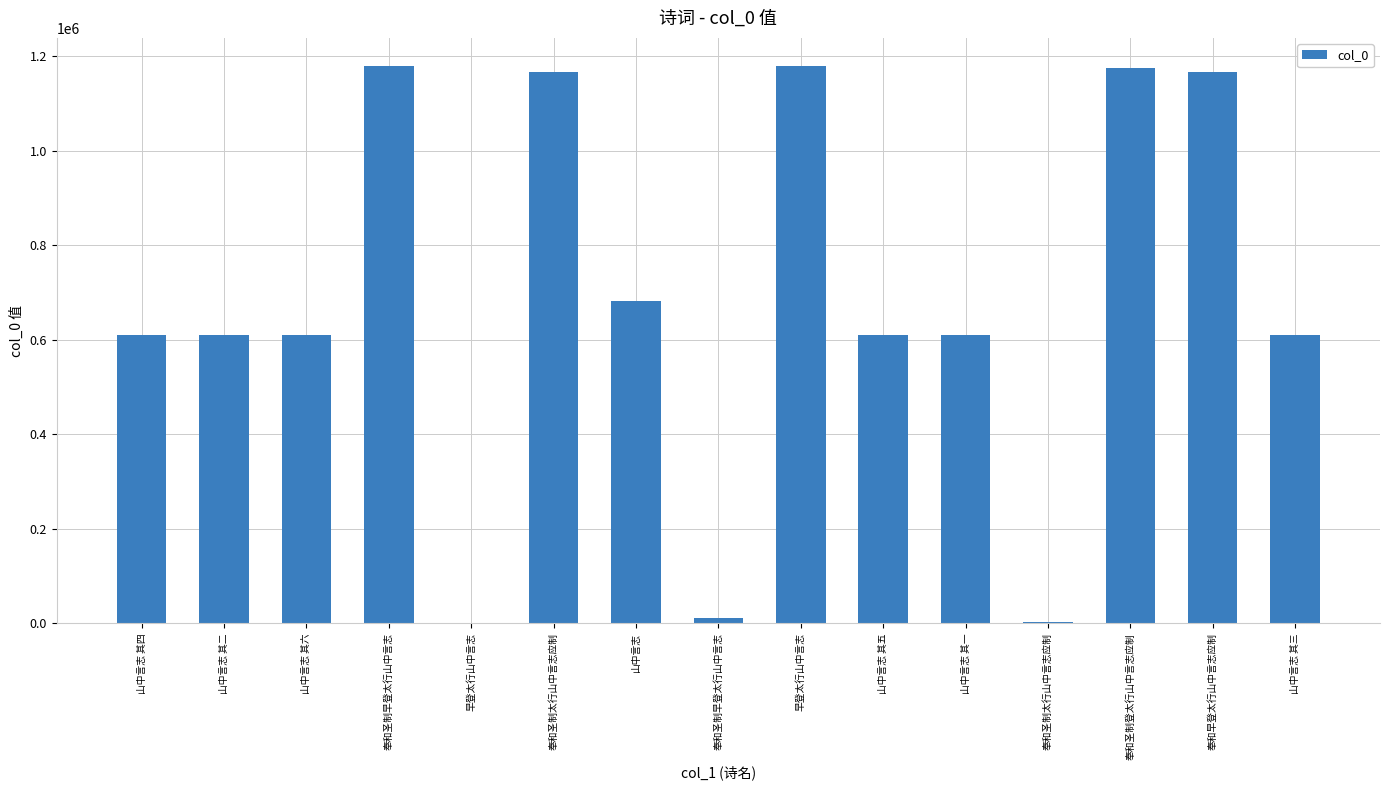

The chart shows a value of 2107371 at 早登太行山中言志. True or false?

False